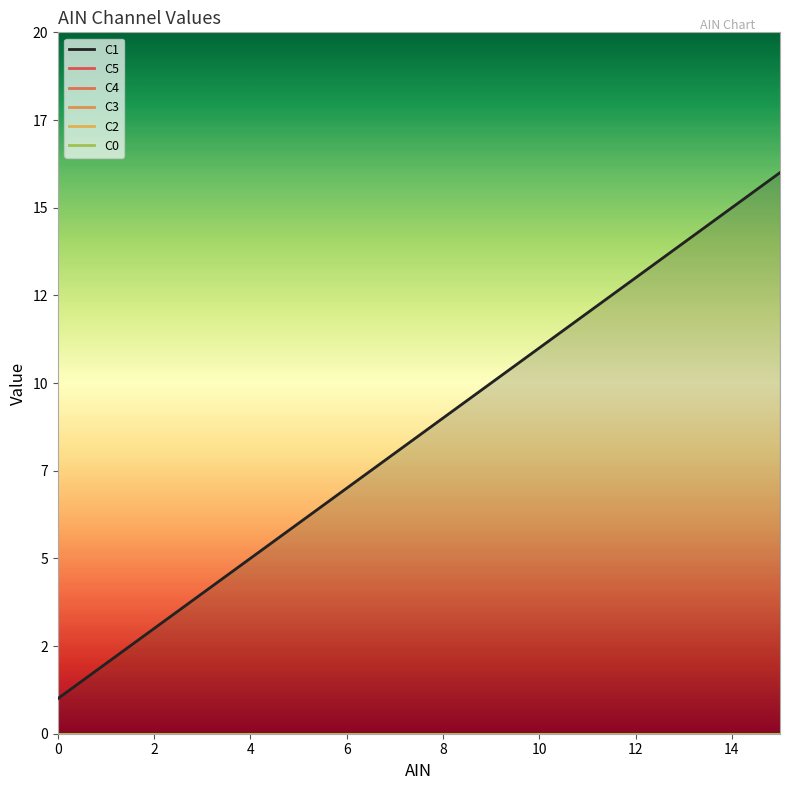

True or false: C2 and C1 cross at least once.

False